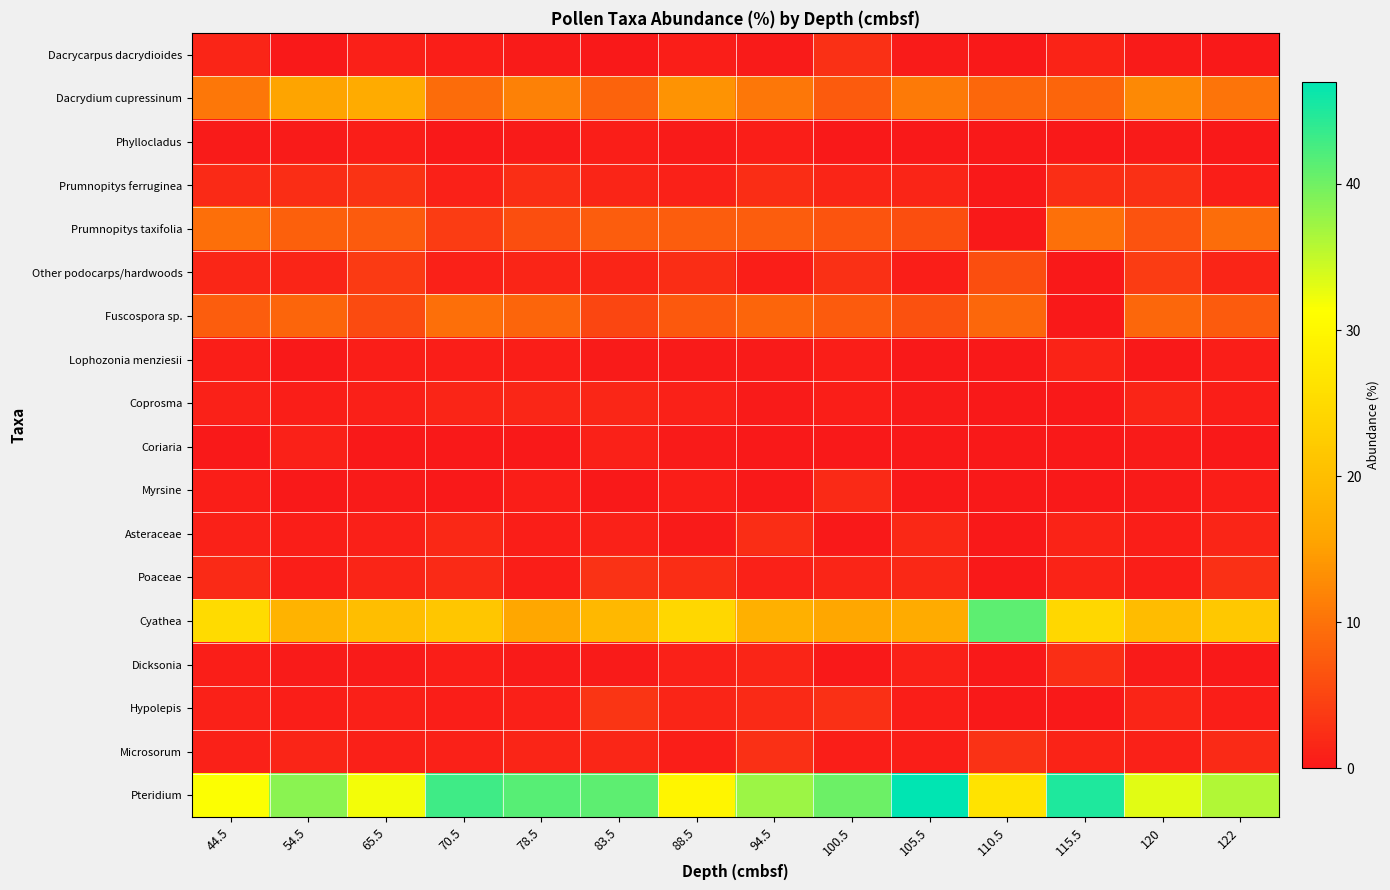

Reading left to right, list all the values displayed in this chart.

Dacrycarpus dacrydioides: 44.5=1.3	54.5=0.0	65.5=0.9	70.5=0.7	78.5=0.3	83.5=0.0	88.5=0.7	94.5=0.3	100.5=2.7	105.5=0.3	110.5=0.0	115.5=1.2	120=0.3	122=0.0
Dacrydium cupressinum: 44.5=10.6	54.5=15.5	65.5=16.6	70.5=9.3	78.5=11.7	83.5=8.4	88.5=13.7	94.5=10.6	100.5=7.4	105.5=10.9	110.5=8.8	115.5=8.5	120=12.6	122=10.2
Phyllocladus: 44.5=0.3	54.5=0.3	65.5=0.6	70.5=0.0	78.5=0.3	83.5=0.6	88.5=0.3	94.5=0.7	100.5=0.0	105.5=0.0	110.5=0.0	115.5=0.0	120=0.3	122=0.0
Prumnopitys ferruginea: 44.5=1.9	54.5=2.3	65.5=3.1	70.5=1.0	78.5=2.5	83.5=1.3	88.5=1.0	94.5=2.3	100.5=1.3	105.5=1.3	110.5=0.0	115.5=2.4	120=2.6	122=0.7
Prumnopitys taxifolia: 44.5=9.6	54.5=7.9	65.5=7.5	70.5=4.0	78.5=6.0	83.5=7.7	88.5=7.7	94.5=7.6	100.5=6.7	105.5=6.0	110.5=0.0	115.5=9.8	120=6.5	122=9.5
Other podocarps/hardwoods: 44.5=1.6	54.5=1.3	65.5=3.8	70.5=1.0	78.5=1.3	83.5=1.3	88.5=2.3	94.5=0.7	100.5=2.7	105.5=0.7	110.5=5.9	115.5=0.0	120=3.9	122=1.4
Fuscospora sp.: 44.5=7.7	54.5=8.6	65.5=5.6	70.5=9.7	78.5=8.5	83.5=5.1	88.5=7.3	94.5=8.6	100.5=7.4	105.5=6.3	110.5=8.8	115.5=0.0	120=8.7	122=7.5
Lophozonia menziesii: 44.5=0.6	54.5=0.0	65.5=0.6	70.5=0.7	78.5=0.6	83.5=0.3	88.5=0.3	94.5=0.3	100.5=0.7	105.5=0.0	110.5=0.0	115.5=1.2	120=0.0	122=0.7
Coprosma: 44.5=1.0	54.5=0.7	65.5=0.9	70.5=1.3	78.5=1.6	83.5=1.6	88.5=1.0	94.5=0.3	100.5=0.7	105.5=0.3	110.5=0.0	115.5=0.0	120=1.3	122=0.7
Coriaria: 44.5=0.0	54.5=1.0	65.5=0.0	70.5=0.0	78.5=0.0	83.5=1.0	88.5=0.3	94.5=0.0	100.5=0.0	105.5=0.0	110.5=0.0	115.5=0.0	120=0.3	122=0.0
Myrsine: 44.5=0.6	54.5=0.0	65.5=0.3	70.5=0.0	78.5=0.6	83.5=0.0	88.5=0.7	94.5=0.0	100.5=2.0	105.5=0.0	110.5=0.0	115.5=0.0	120=0.3	122=0.7
Asteraceae: 44.5=1.0	54.5=0.7	65.5=0.9	70.5=1.7	78.5=0.6	83.5=1.0	88.5=0.3	94.5=2.3	100.5=0.0	105.5=1.7	110.5=0.0	115.5=1.2	120=0.6	122=1.4
Poaceae: 44.5=1.9	54.5=0.7	65.5=1.3	70.5=2.0	78.5=0.6	83.5=2.9	88.5=2.3	94.5=1.0	100.5=1.3	105.5=1.7	110.5=0.0	115.5=1.2	120=0.6	122=2.7
Cyathea: 44.5=25.1	54.5=18.1	65.5=20.1	70.5=21.3	78.5=16.1	83.5=19.0	88.5=24.3	94.5=17.5	100.5=16.1	105.5=16.6	110.5=41.2	115.5=24.4	120=19.7	122=21.8
Dicksonia: 44.5=0.6	54.5=0.3	65.5=0.3	70.5=0.7	78.5=0.3	83.5=0.3	88.5=1.0	94.5=1.3	100.5=0.0	105.5=1.0	110.5=0.0	115.5=2.4	120=0.3	122=0.0
Hypolepis: 44.5=1.0	54.5=0.7	65.5=0.9	70.5=0.7	78.5=0.9	83.5=3.2	88.5=1.3	94.5=2.0	100.5=2.7	105.5=0.7	110.5=0.0	115.5=0.0	120=1.3	122=0.7
Microsorum: 44.5=1.0	54.5=1.3	65.5=0.9	70.5=1.0	78.5=1.3	83.5=1.6	88.5=0.7	94.5=2.6	100.5=0.7	105.5=0.7	110.5=2.9	115.5=1.2	120=1.0	122=2.0
Pteridium: 44.5=31.5	54.5=38.5	65.5=32.0	70.5=43.0	78.5=41.5	83.5=41.2	88.5=29.7	94.5=37.3	100.5=40.3	105.5=47.0	110.5=26.5	115.5=45.1	120=33.2	122=36.1